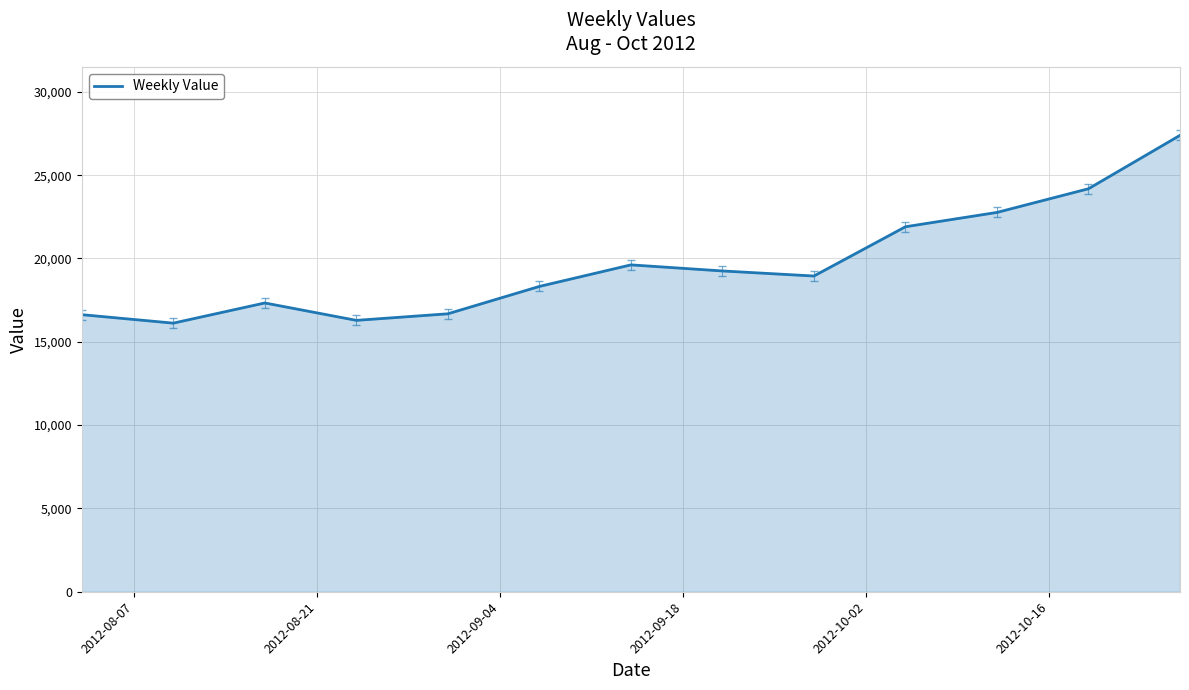

What is the difference between the maximum and minimum values?

11270.9